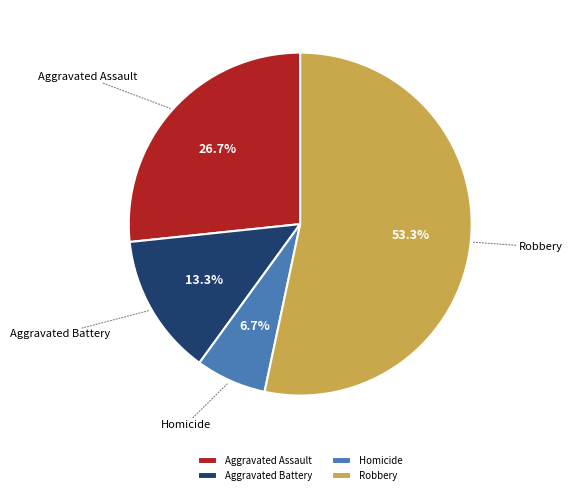

To the nearest percent, what is the difference between the Robbery and Aggravated Battery slice percentages?

40%